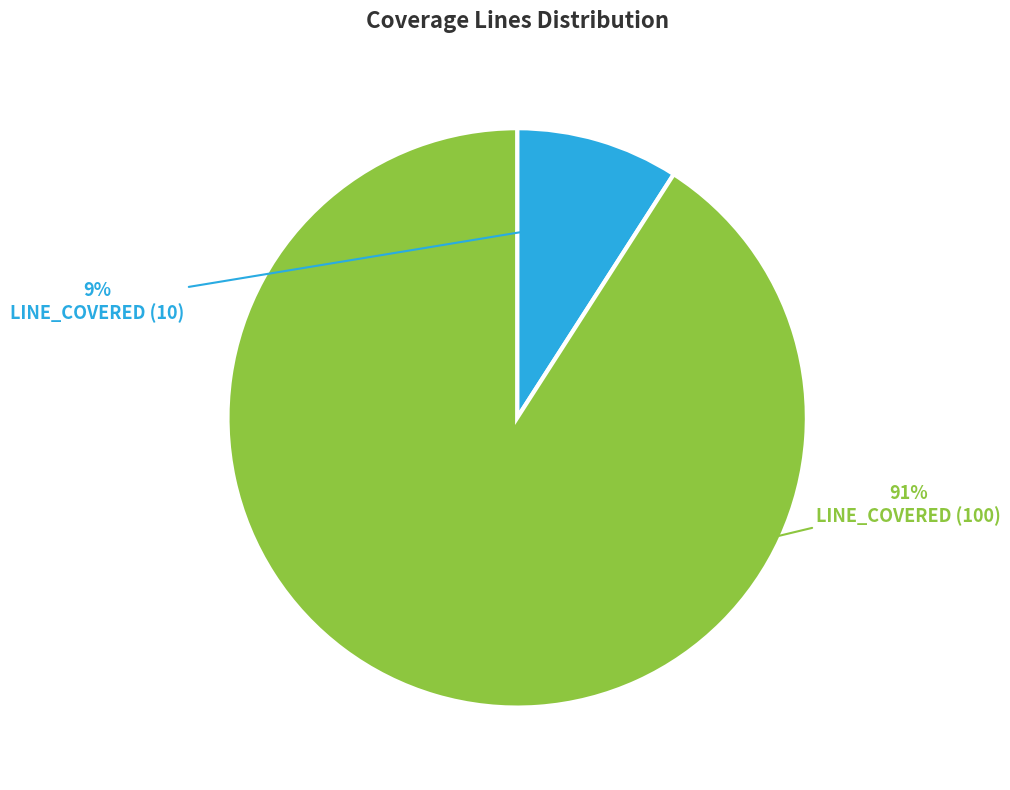

To the nearest percent, what is the difference between the largest and smallest slice percentages?

82%